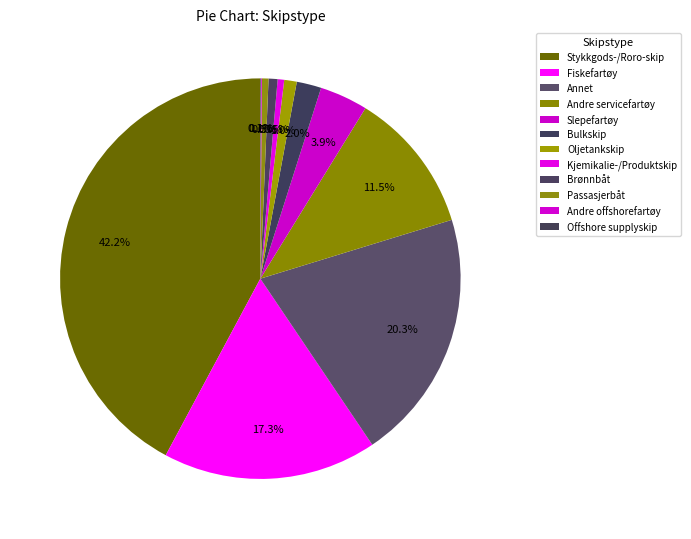

True or false: Stykkgods-/Roro-skip accounts for 42% of the total.

True